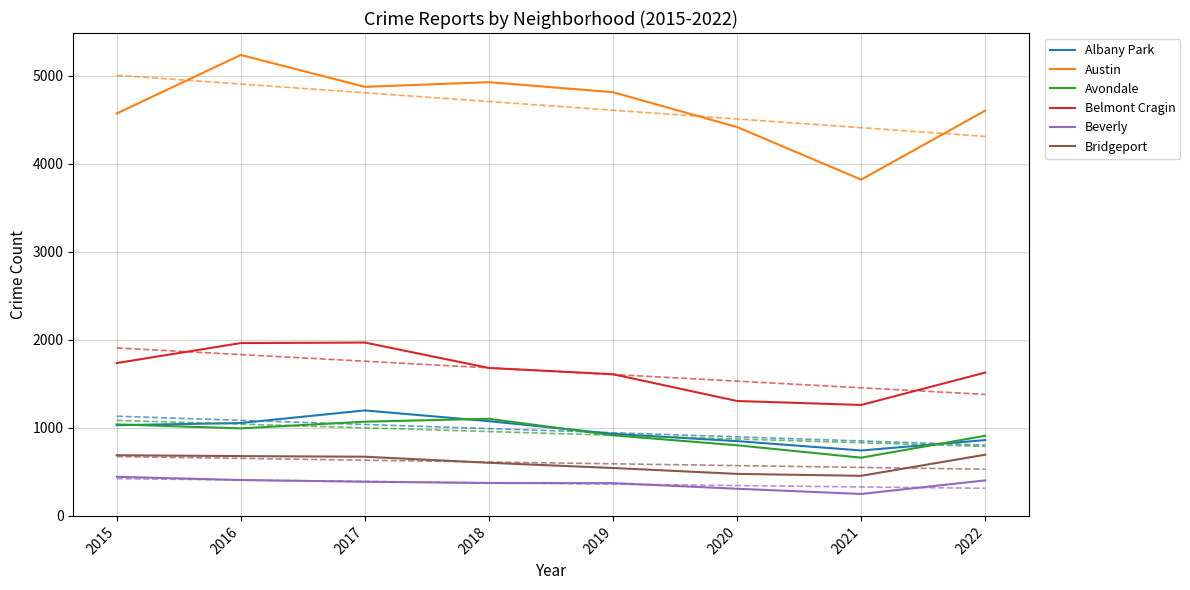

At how many categories does at least one series exceed 4496?

6